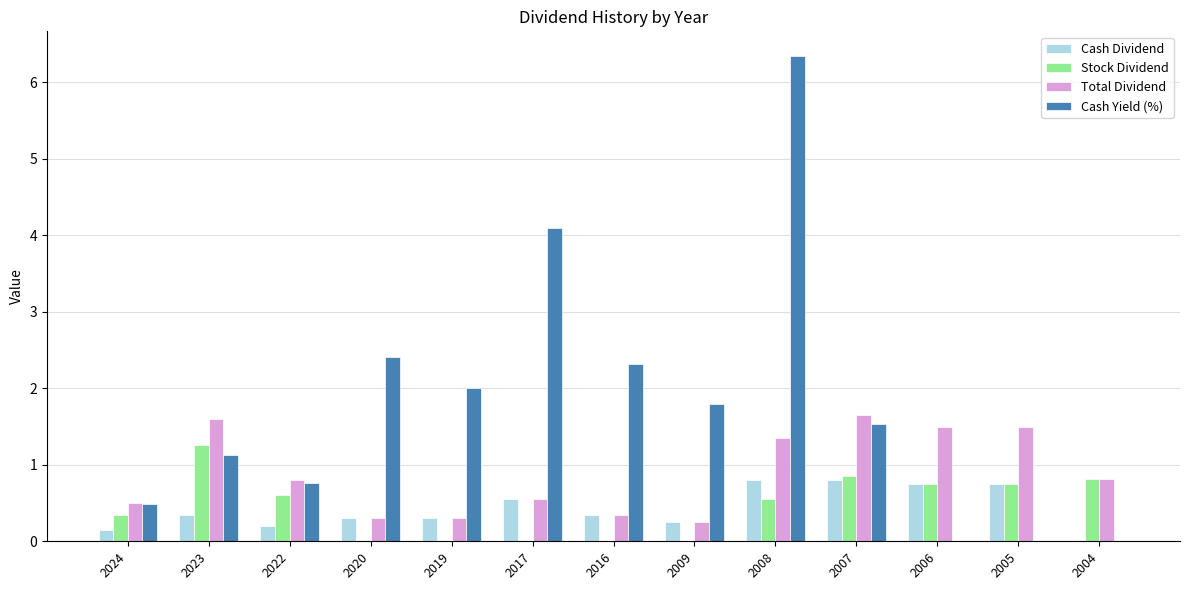

What is the sum of all Total Dividend values?

11.5